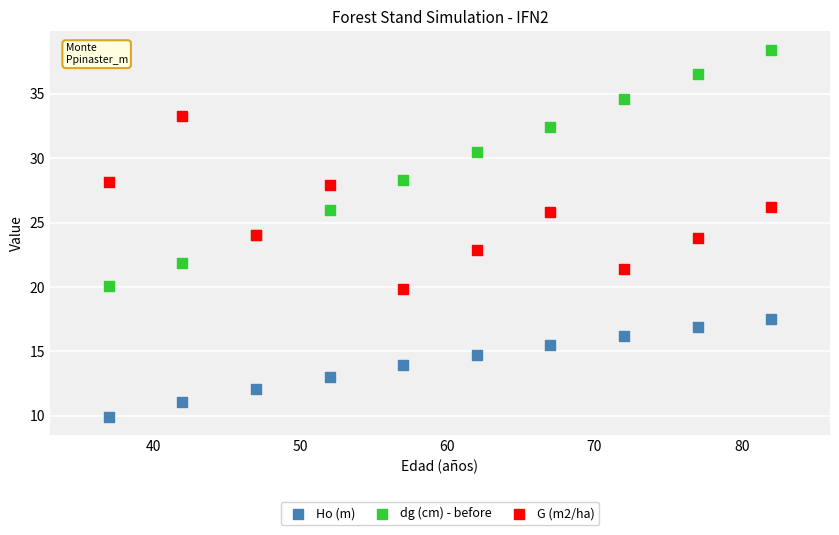

Which series contains the highest Y value?

dg (cm) - before